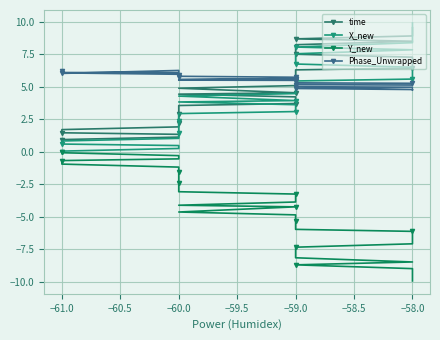

Rank the series by their maximum value, from highest to lowest.

X_new, time, Phase_Unwrapped, Y_new